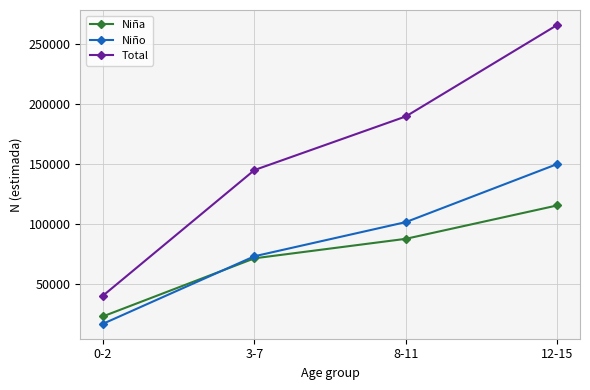

Which series has the largest range (max minus min)?

Total